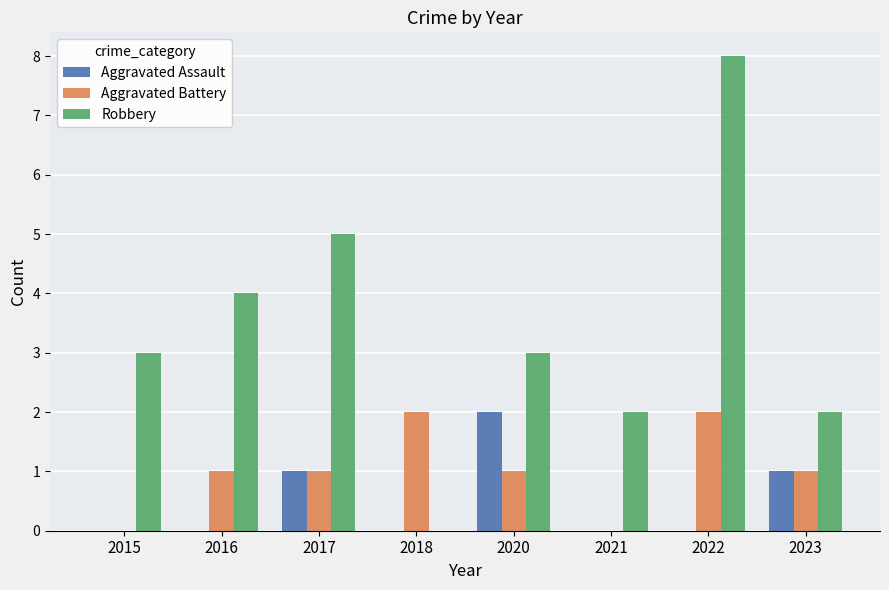

Reading right to left, extract all data points from this chart.

Aggravated Assault: 2023=1	2022=0	2021=0	2020=2	2018=0	2017=1	2016=0	2015=0
Aggravated Battery: 2023=1	2022=2	2021=0	2020=1	2018=2	2017=1	2016=1	2015=0
Robbery: 2023=2	2022=8	2021=2	2020=3	2018=0	2017=5	2016=4	2015=3